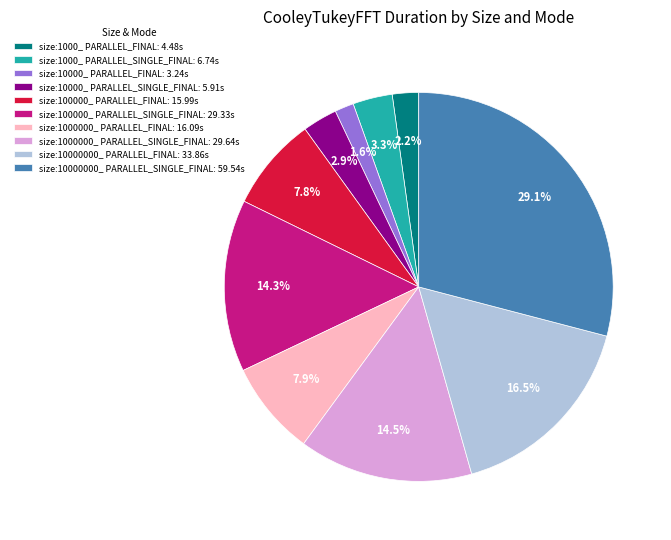

Is it true that size:1000000_ PARALLEL_FINAL is 8% of the pie?

True